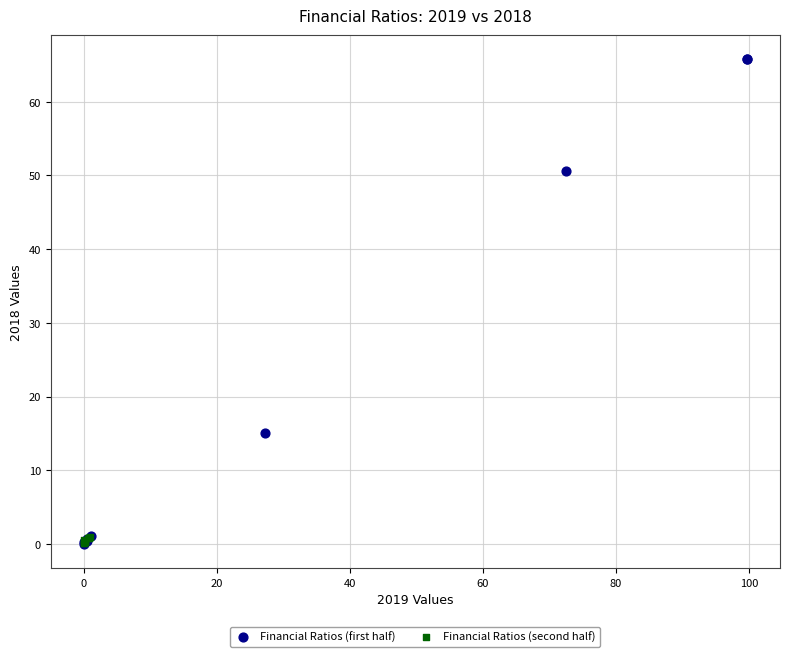

Which series has the widest spread of Y values?

Financial Ratios (first half)